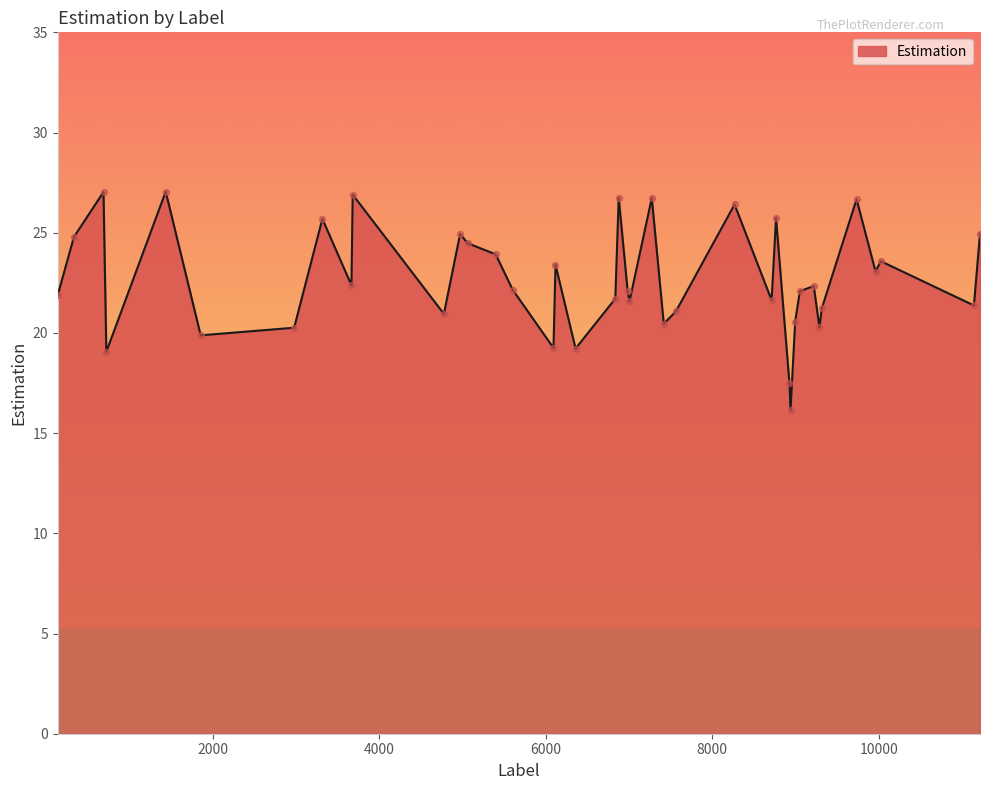

What is the difference between the maximum and minimum values?

10.9